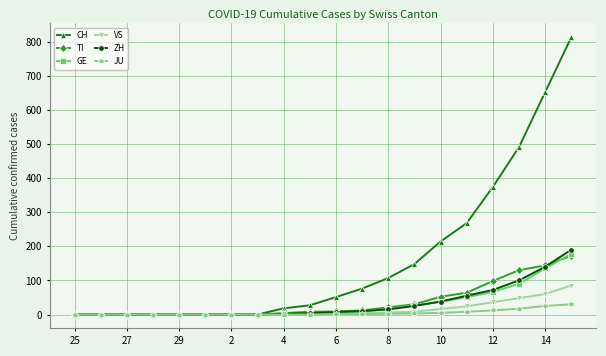

What is the maximum value shown in the chart?

813